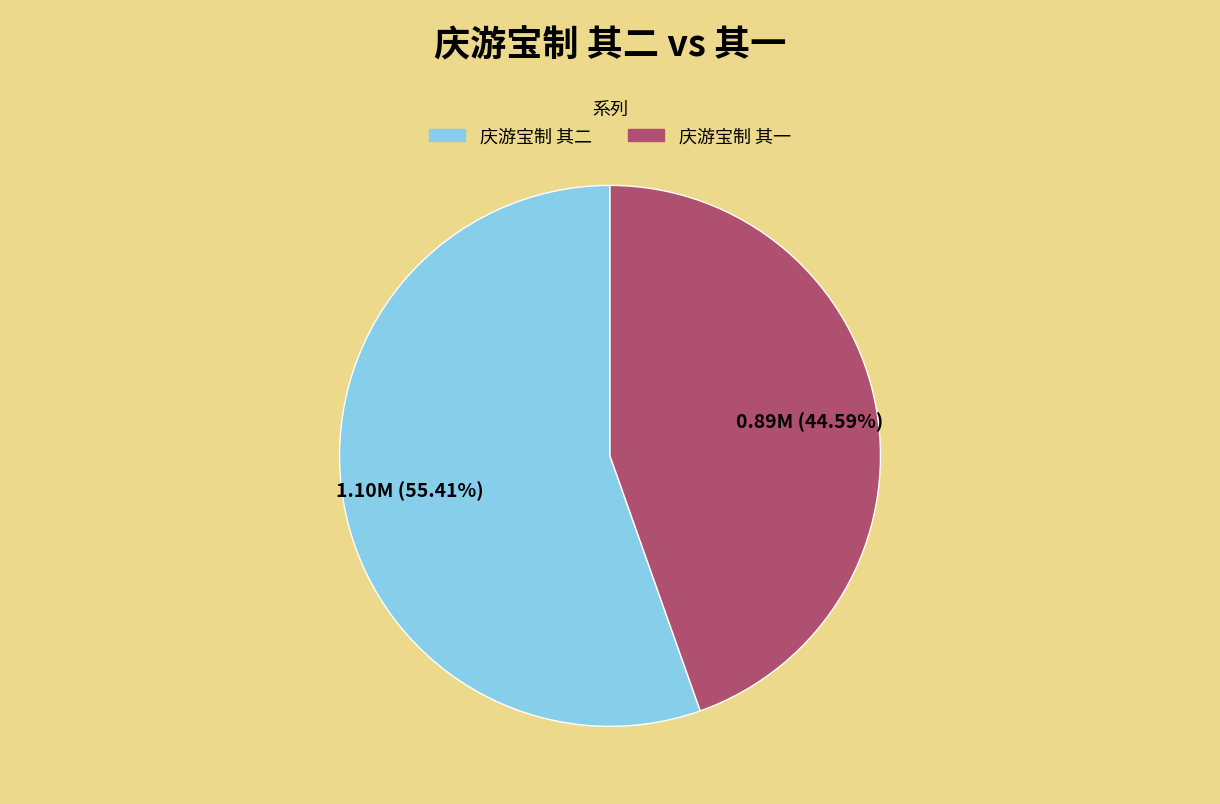

Which has a higher value, 庆游宝制 其一 or 庆游宝制 其二?

庆游宝制 其二